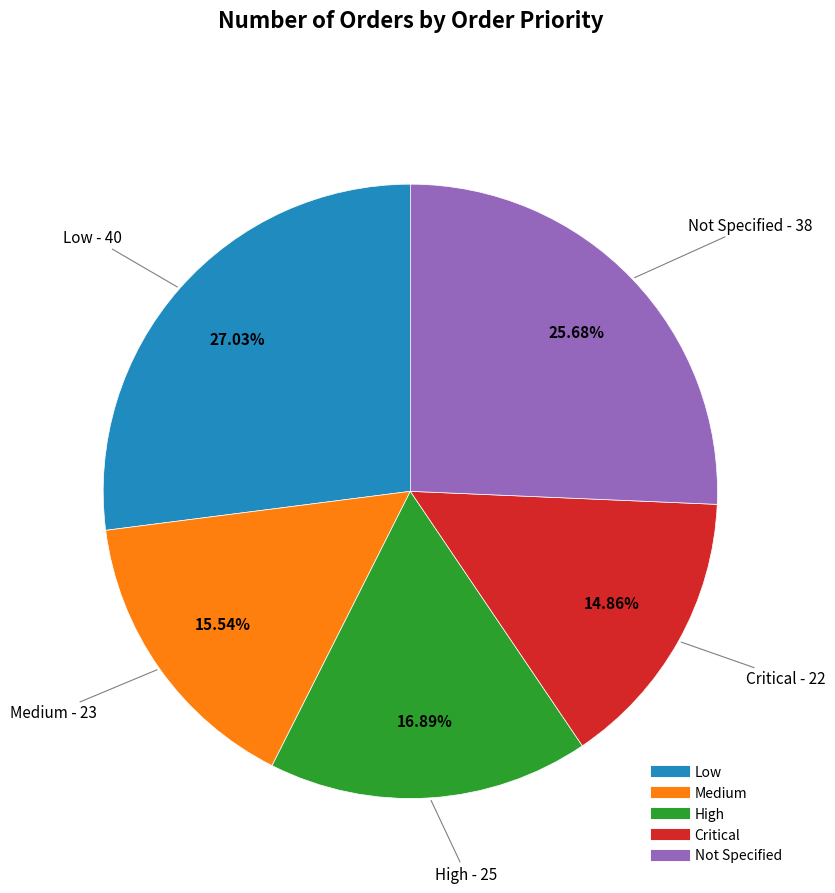

Rank the categories by value from highest to lowest.

Low, Not Specified, High, Medium, Critical